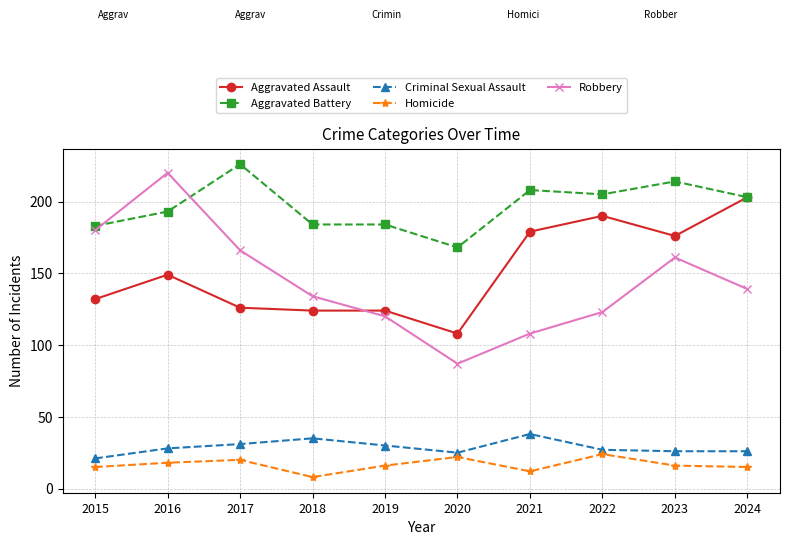

True or false: Homicide and Aggravated Battery intersect in this chart.

False